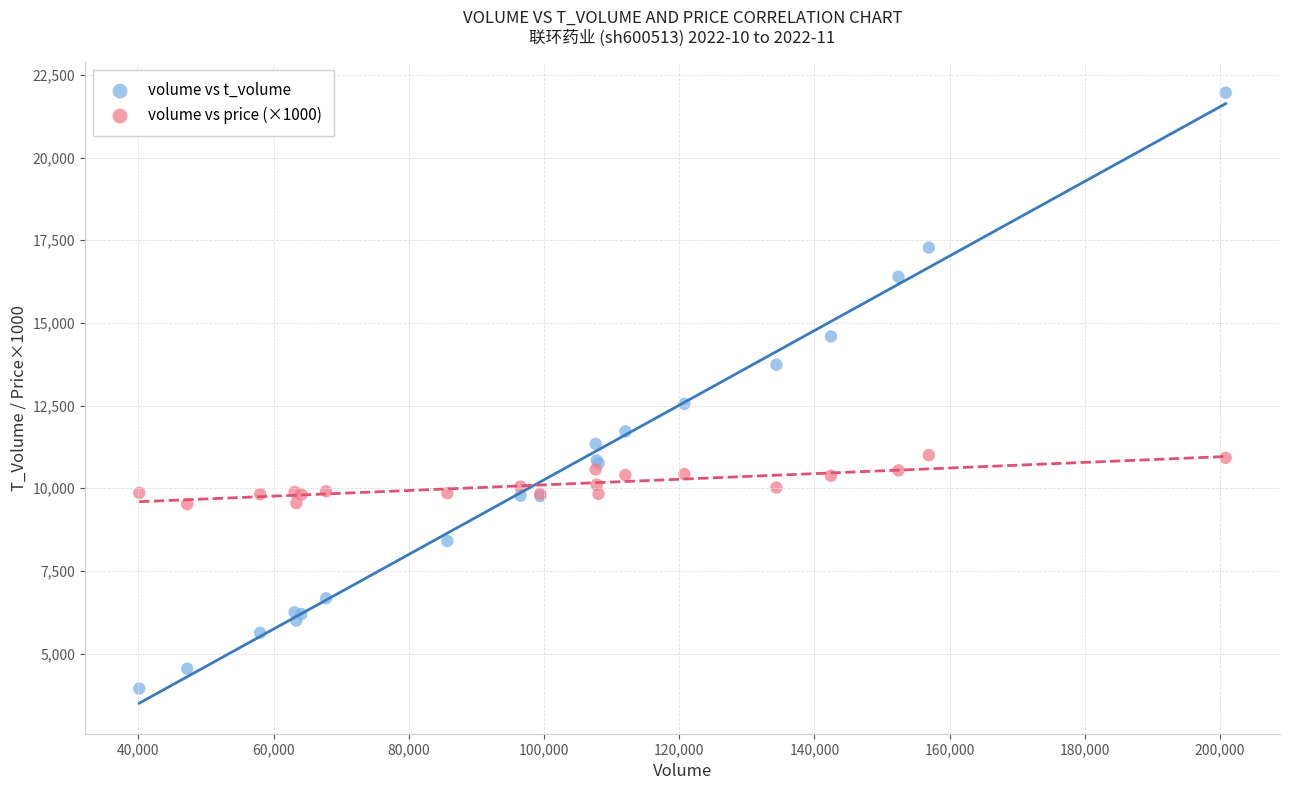

Which series has the widest spread of Y values?

volume vs t_volume